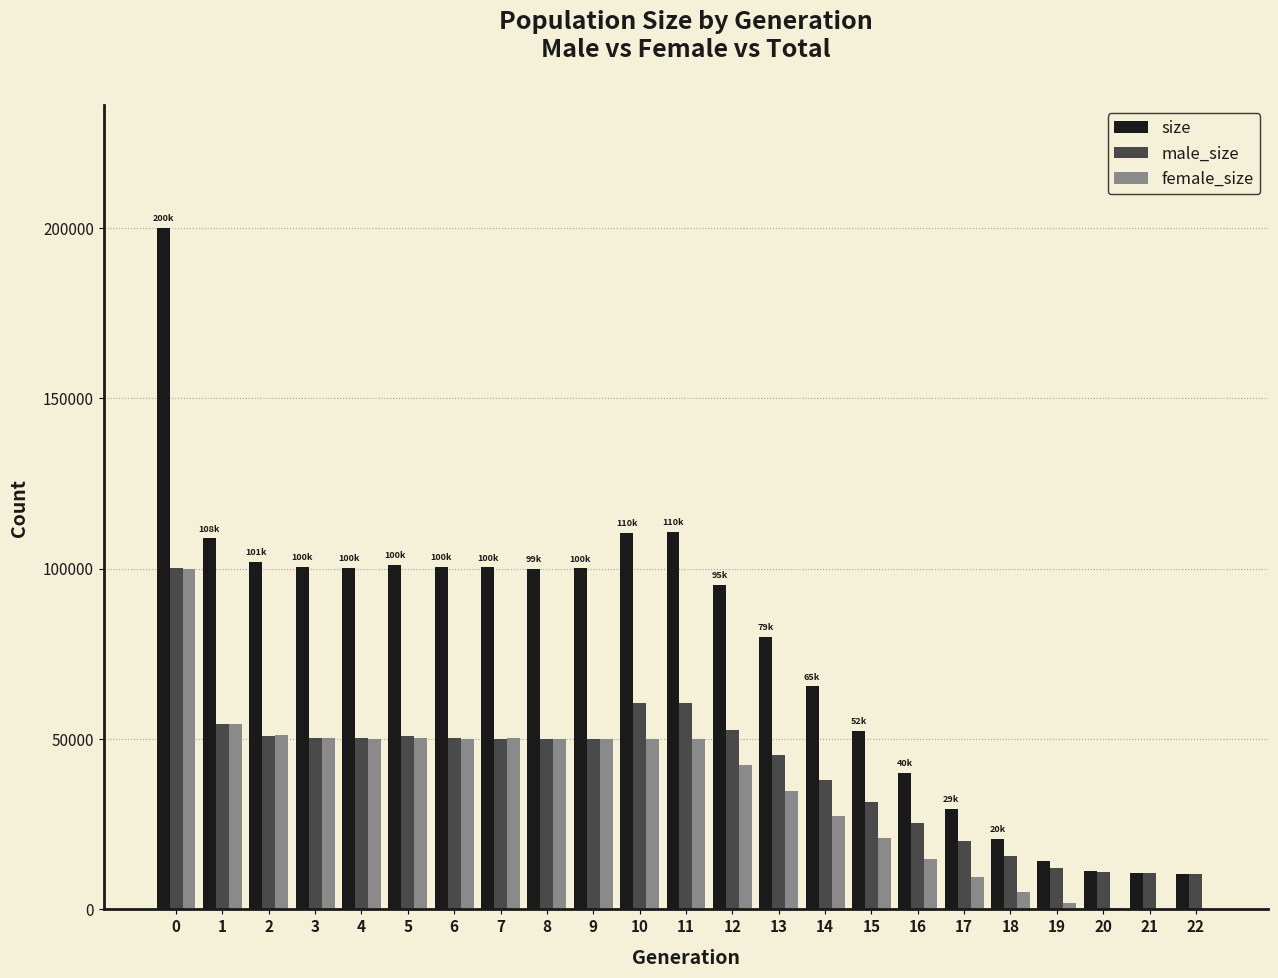

Count the number of categories in the chart.

23